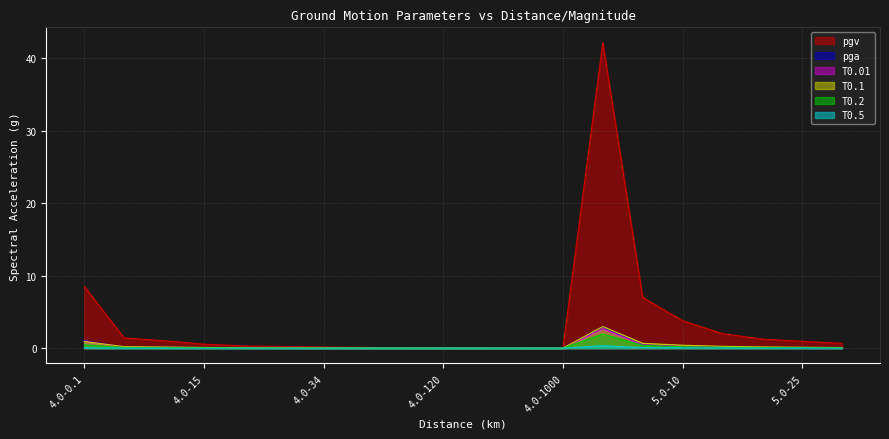

Rank the series by their maximum value, from lowest to highest.

T0.5, T0.2, T0.01, pga, T0.1, pgv